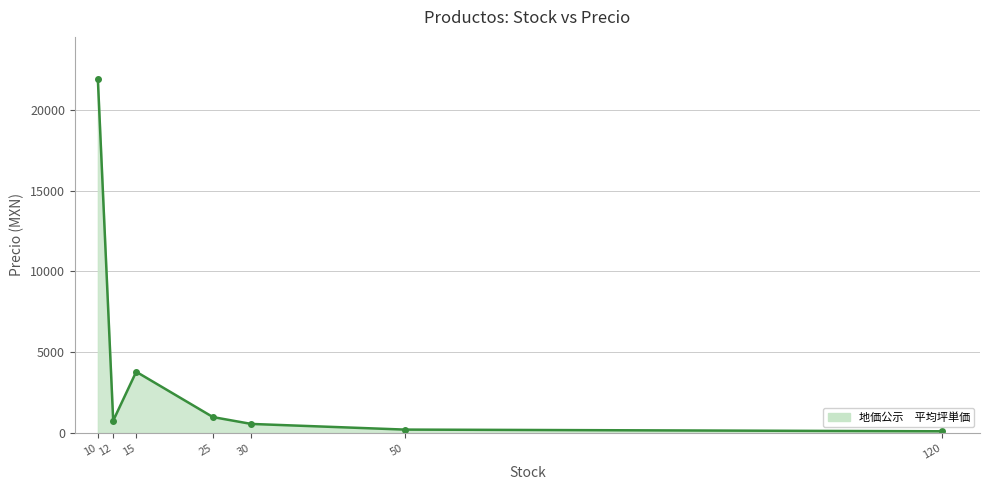

At which label does the data first exceed 750?

10